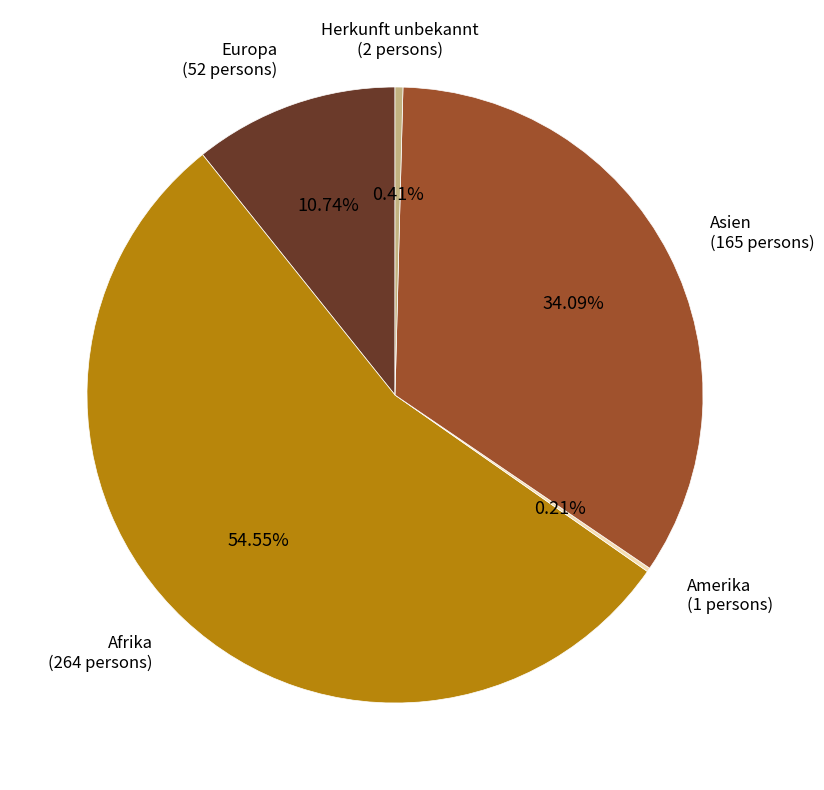

Is there a majority slice in this chart?

Yes